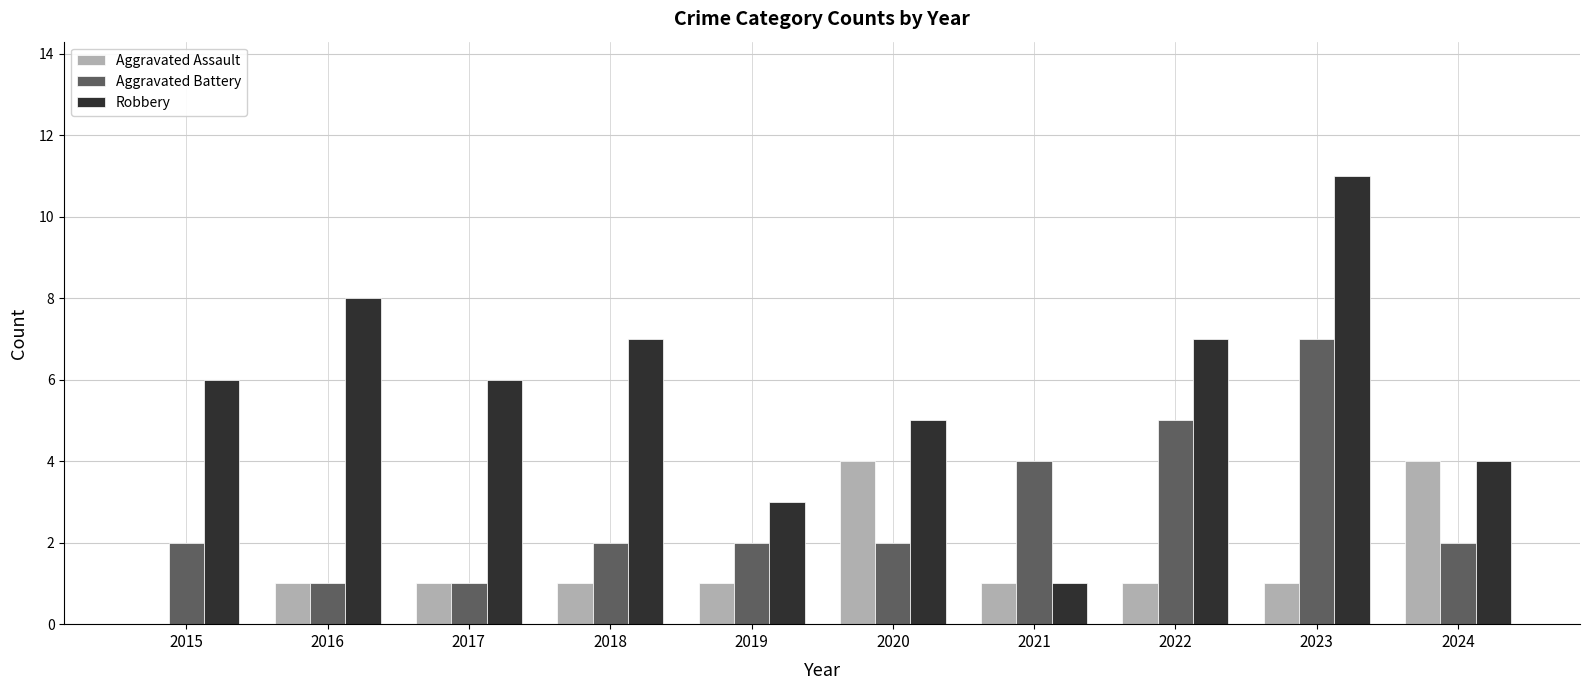

Which series has the largest total across all categories?

Robbery